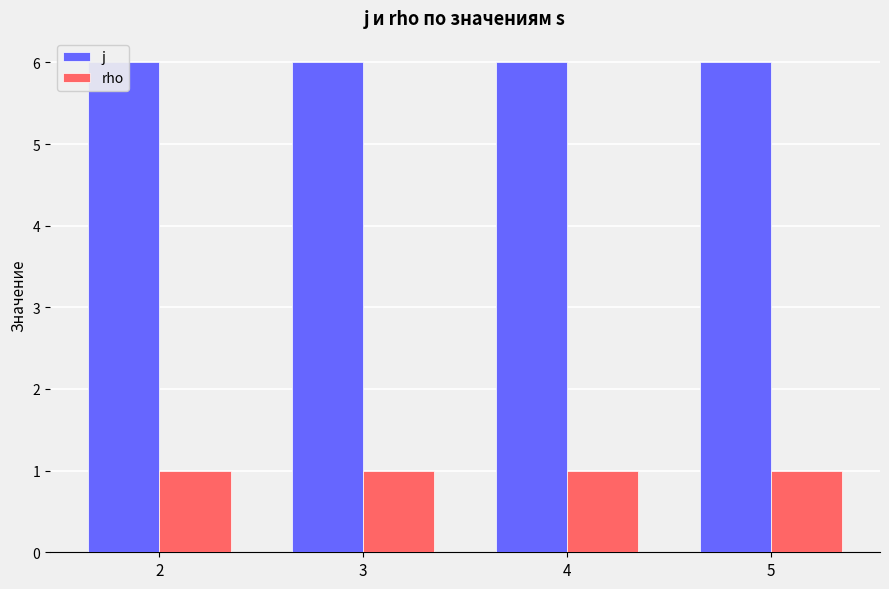

Reading left to right, list all the values displayed in this chart.

j: 6	6	6	6
rho: 1	1	1	1